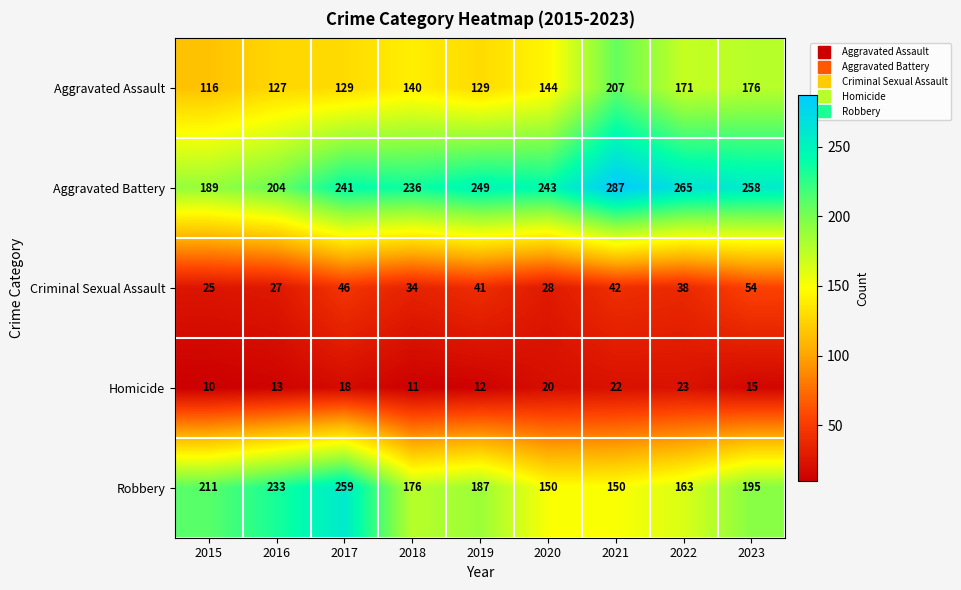

What is the difference between the highest and lowest values at 2023?

243